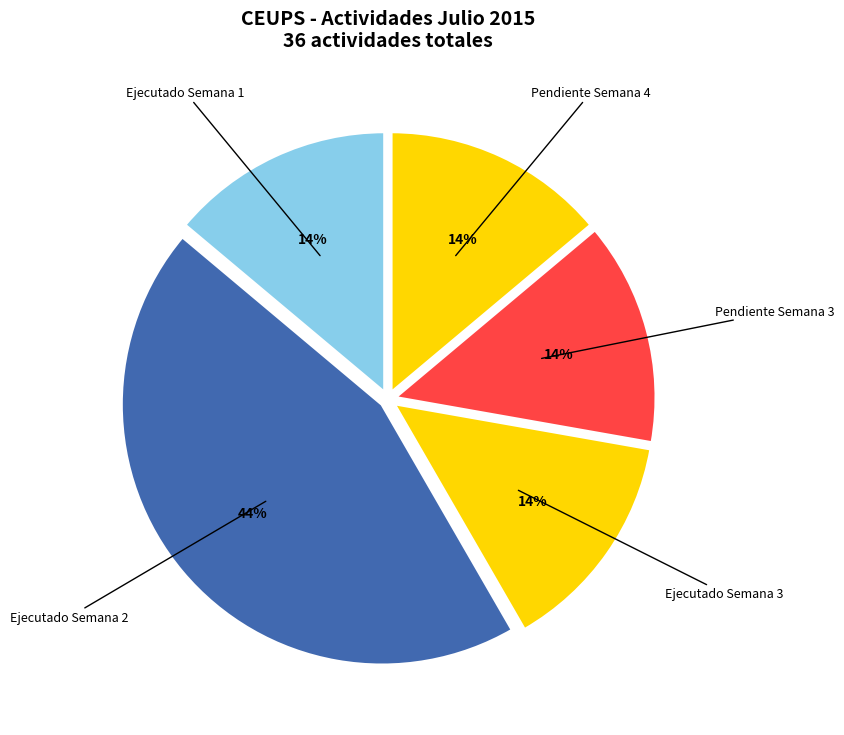

How many segments does this pie chart have?

5